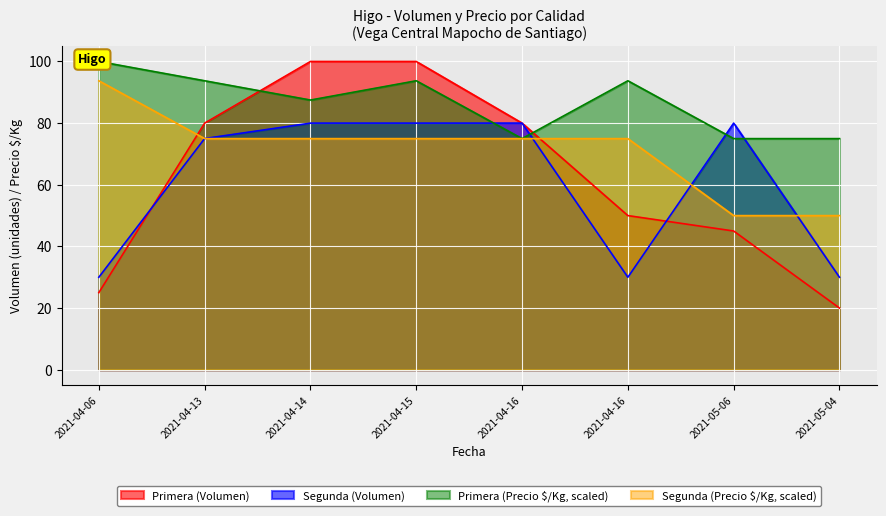

The Primera series shows 143 at 2021-04-15. True or false?

False